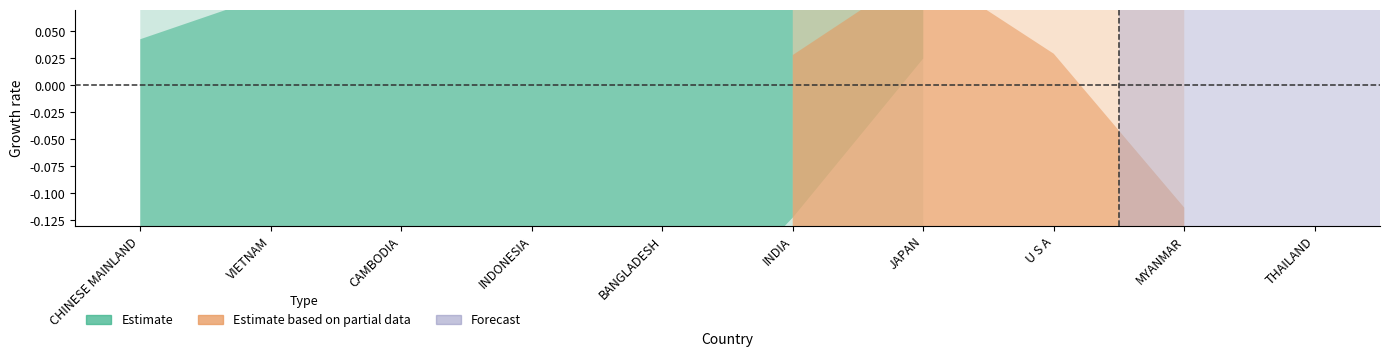

How many positive values are there?

6